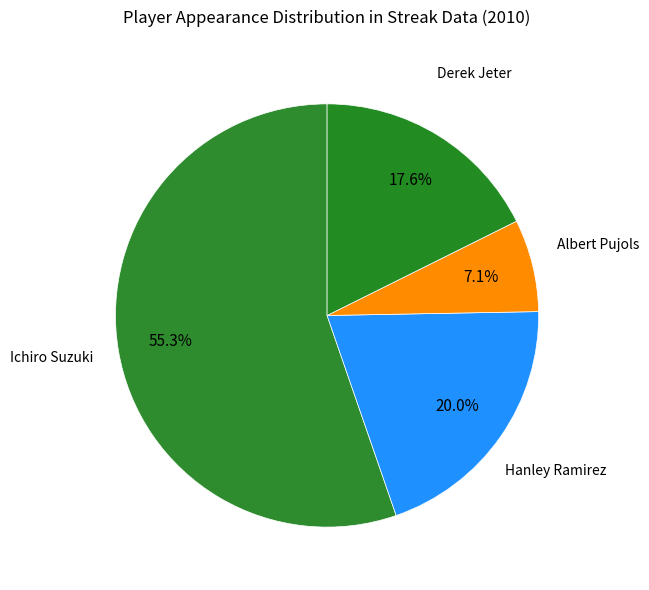

What is the ratio of the value at Hanley Ramirez to the value at Ichiro Suzuki?

0.4